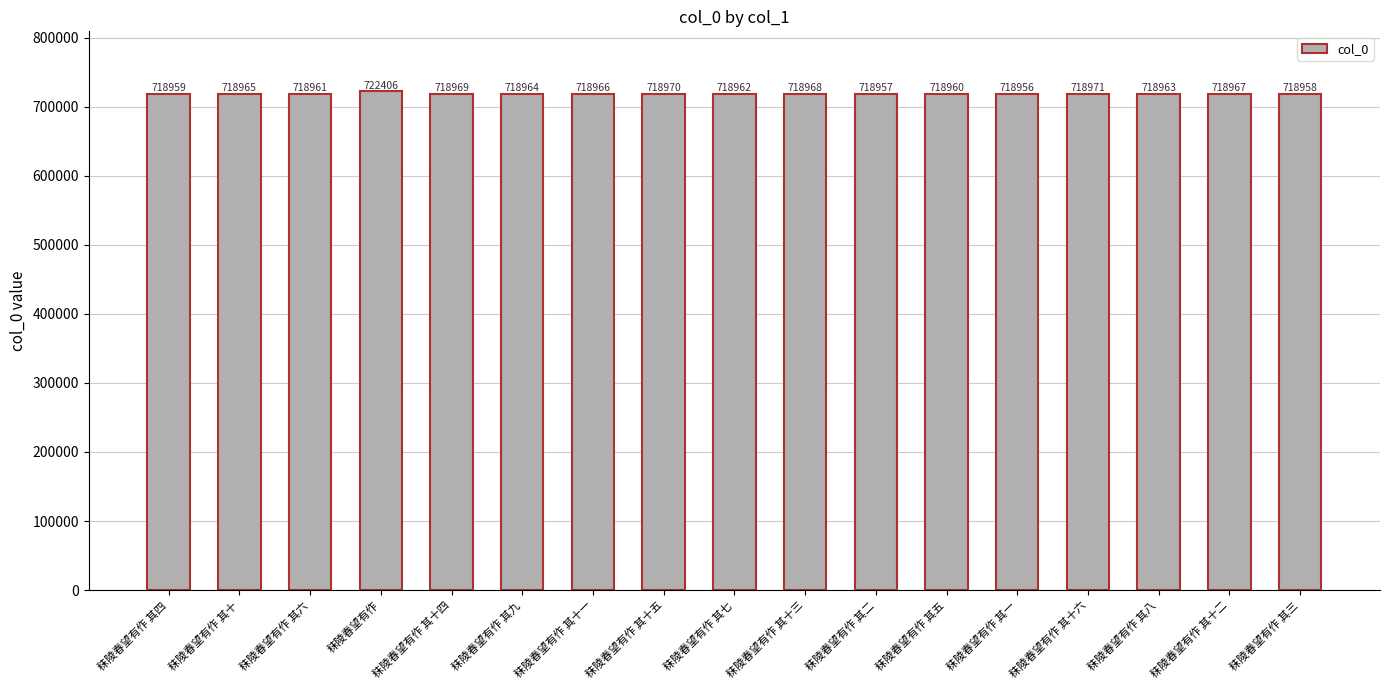

What position from the left is 秣陵春望有作 其十六?

14